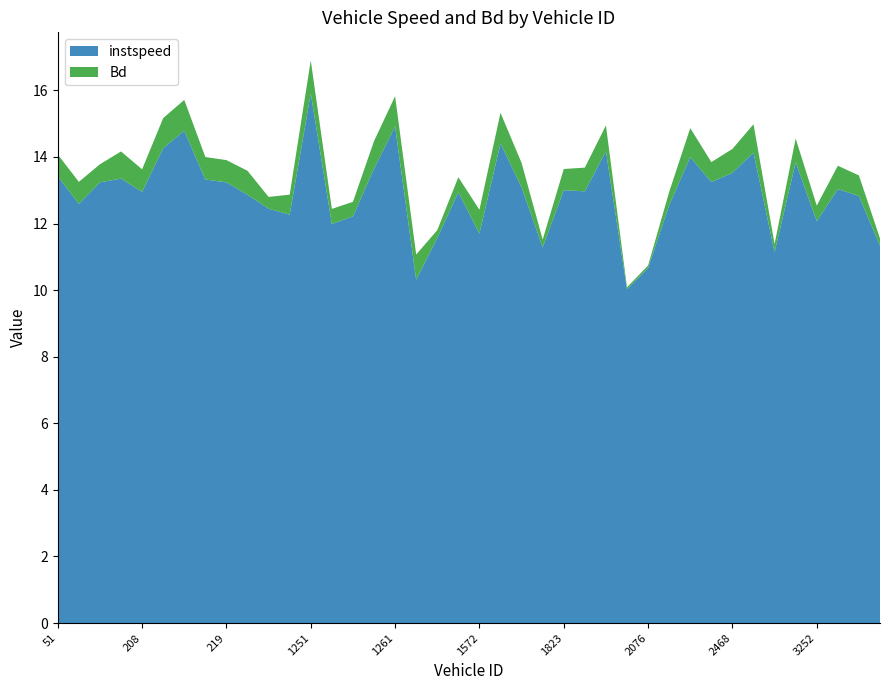

Reading right to left, transcribe all the data shown in this chart.

instspeed: 3412=11.3	3406=12.8	3396=13.0	3252=12.1	3243=13.8	3242=11.1	3239=14.1	2468=13.5	2218=13.2	2215=14.0	2213=12.6	2076=10.7	2070=10.0	2055=14.2	1833=13.0	1823=13.0	1590=11.3	1587=13.1	1580=14.4	1572=11.7	1562=12.9	1415=11.6	1404=10.3	1261=14.9	1260=13.6	1256=12.2	1253=12.0	1251=15.9	471=12.3	470=12.4	220=12.9	219=13.2	217=13.3	213=14.8	211=14.3	208=13.0	66=13.4	54=13.2	53=12.6	51=13.4
Bd: 3412=0.2	3406=0.6	3396=0.7	3252=0.5	3243=0.7	3242=0.2	3239=0.9	2468=0.7	2218=0.6	2215=0.9	2213=0.4	2076=0.1	2070=0.1	2055=0.8	1833=0.7	1823=0.6	1590=0.2	1587=0.7	1580=0.9	1572=0.7	1562=0.5	1415=0.2	1404=0.8	1261=0.9	1260=0.8	1256=0.4	1253=0.5	1251=1.0	471=0.6	470=0.4	220=0.7	219=0.7	217=0.7	213=0.9	211=0.9	208=0.7	66=0.8	54=0.5	53=0.7	51=0.6